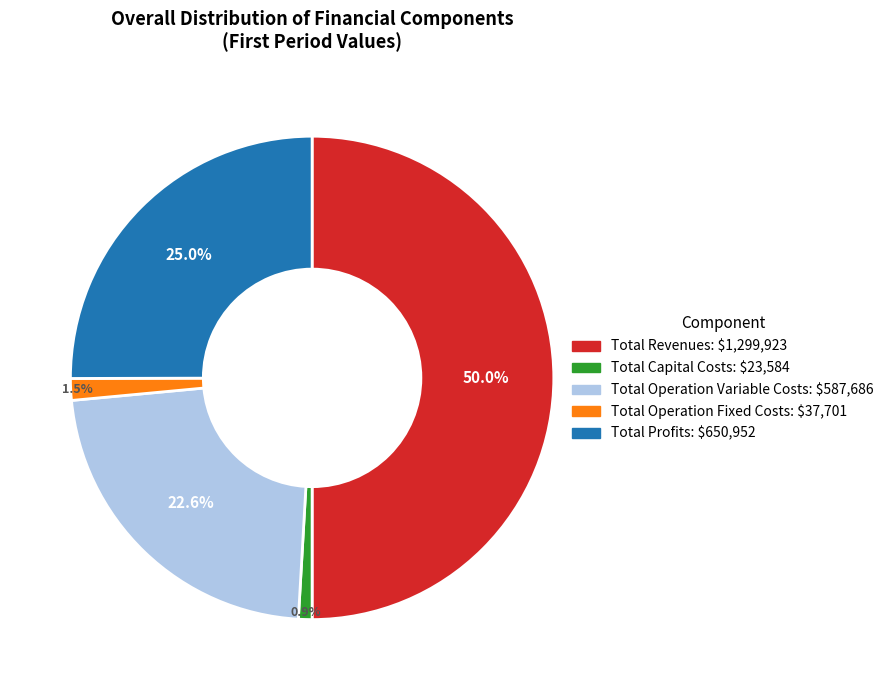

To the nearest percent, what portion does Total Revenues represent?

50%